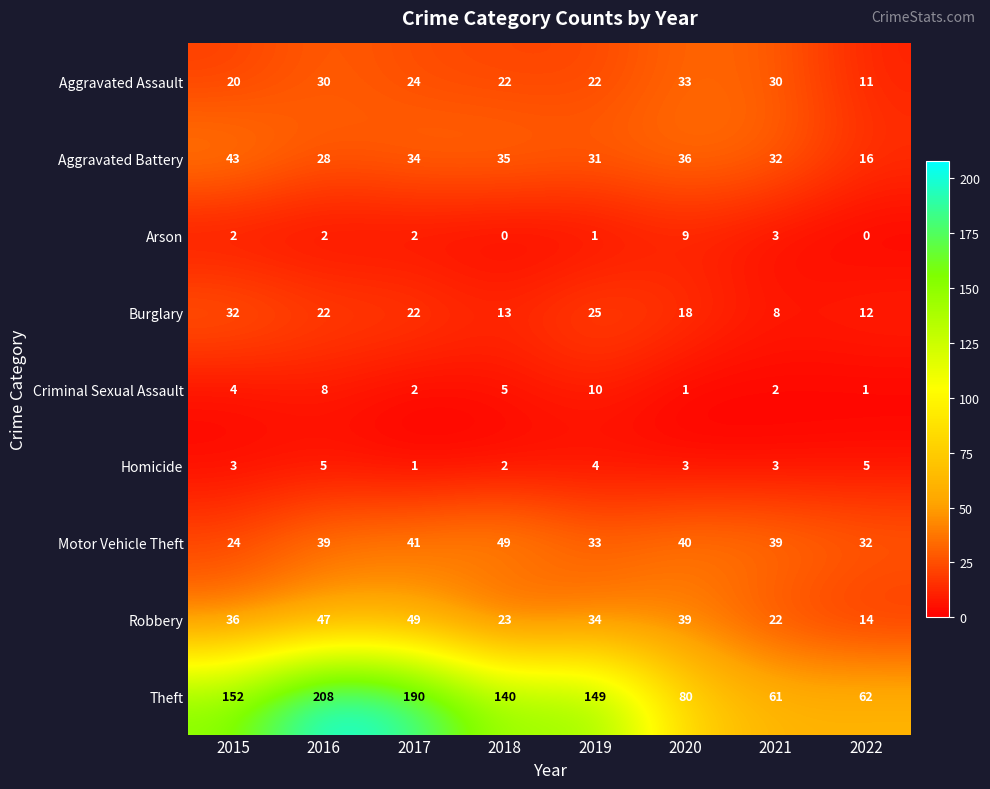

What value does the Burglary series have at 2015, to the nearest 10?

30